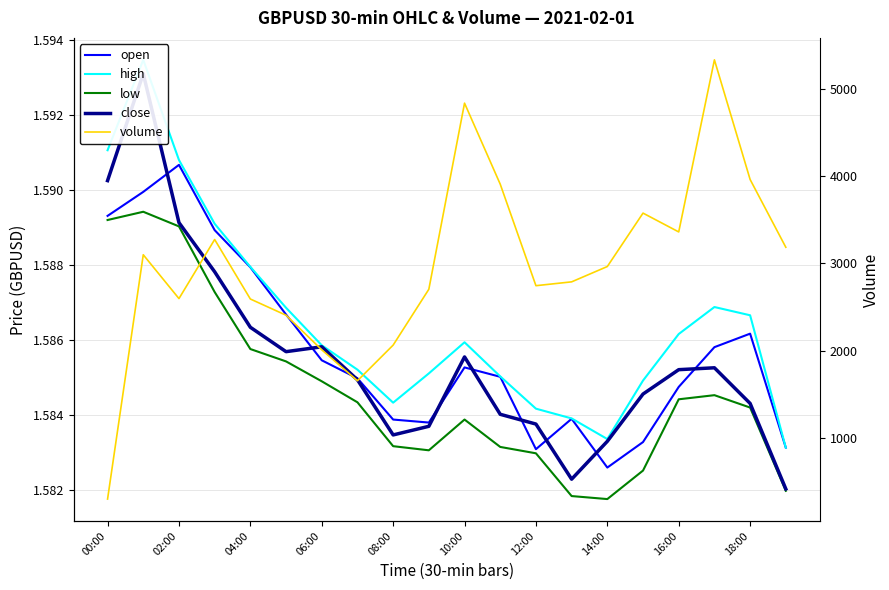

What position from the left is 19?

20